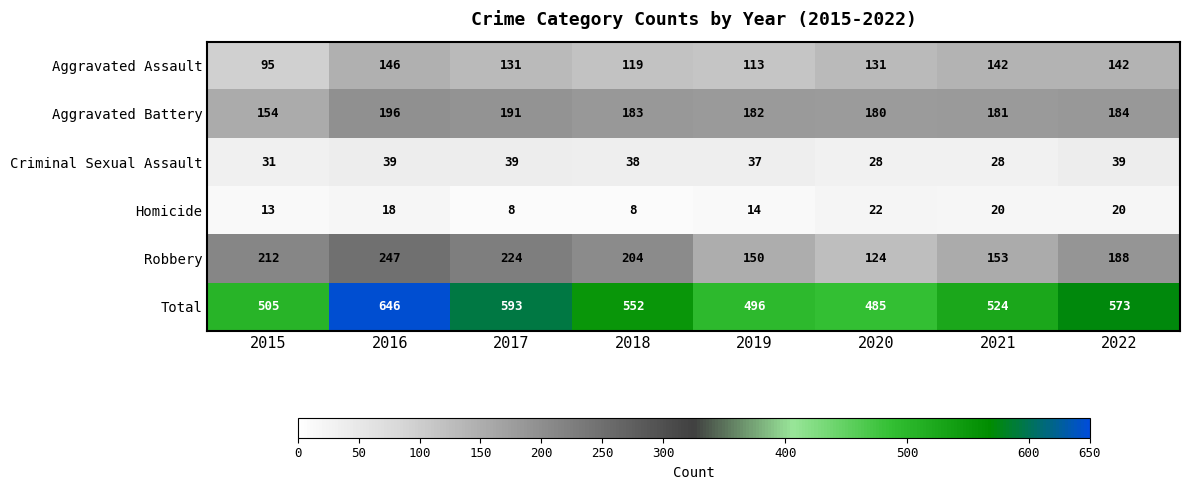

True or false: Aggravated Assault has a value of 56 at 2016.

False